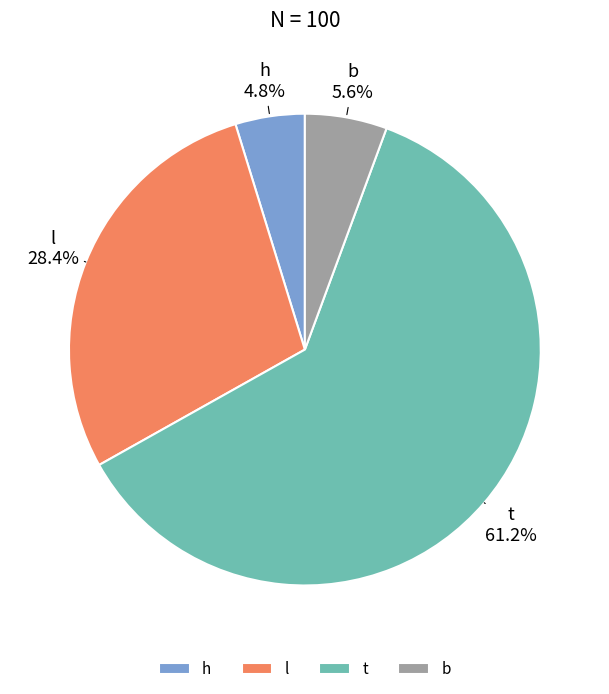

Rank the categories by value from lowest to highest.

h, b, l, t